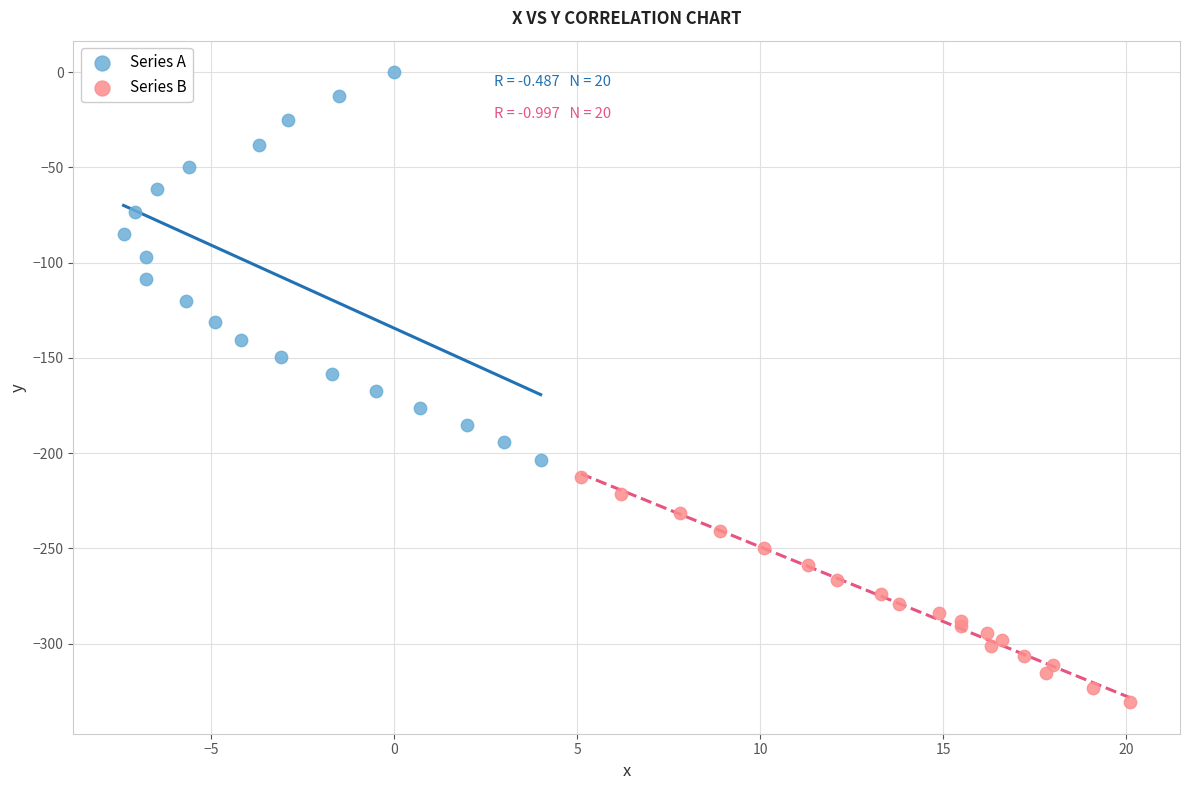

Which series has the widest spread of Y values?

Series A